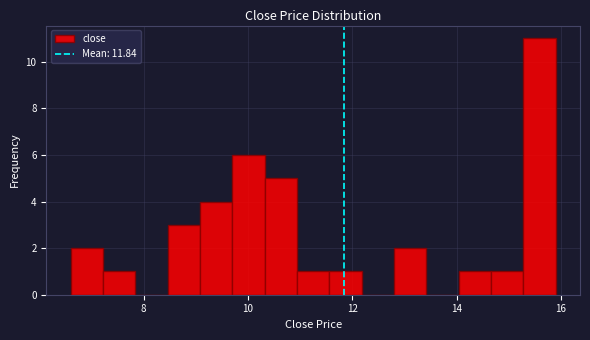

Read against the x-axis, roughly where is the centre of the tallest bar?

15.6